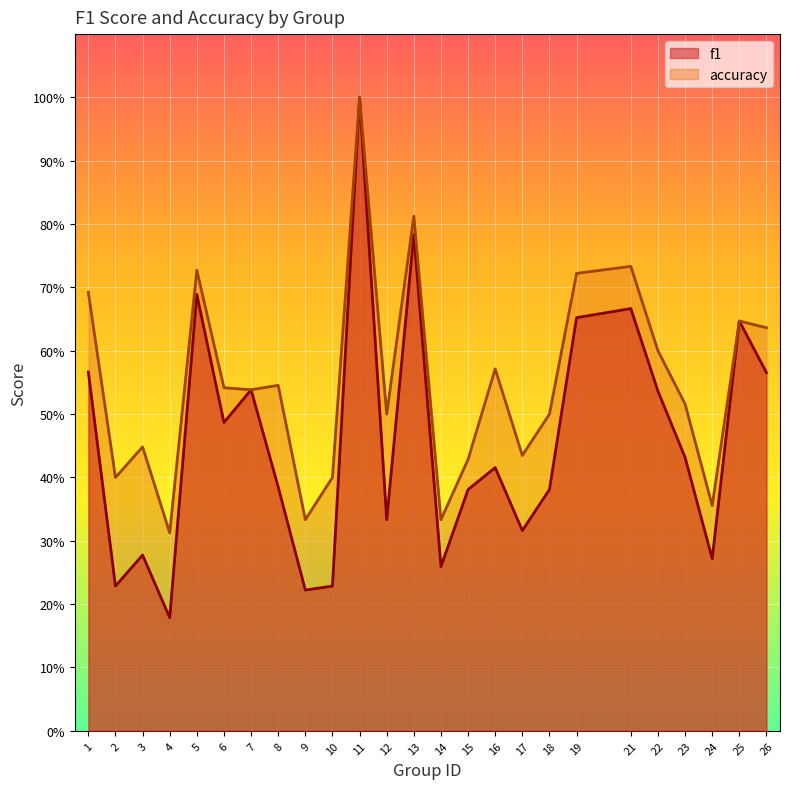

What are all the series names shown in the legend?

f1, accuracy